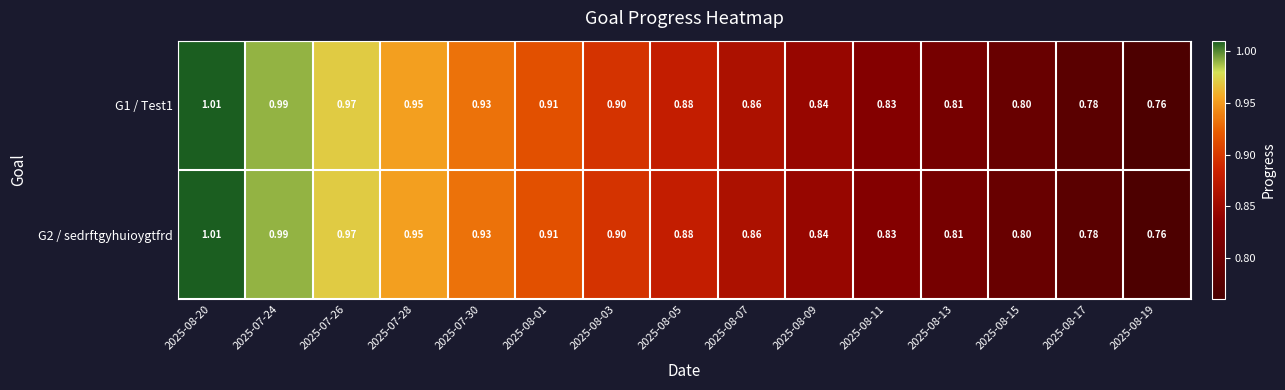

Is the value of G1 / Test1 at 2025-08-19 greater than the value of G2 / sedrftgyhuioygtfrd at 2025-07-24?

No